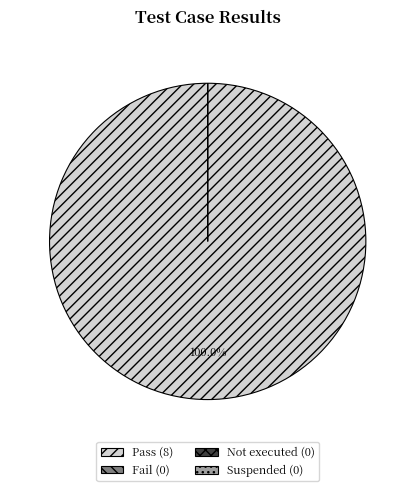

How many slices are in this pie chart?

4